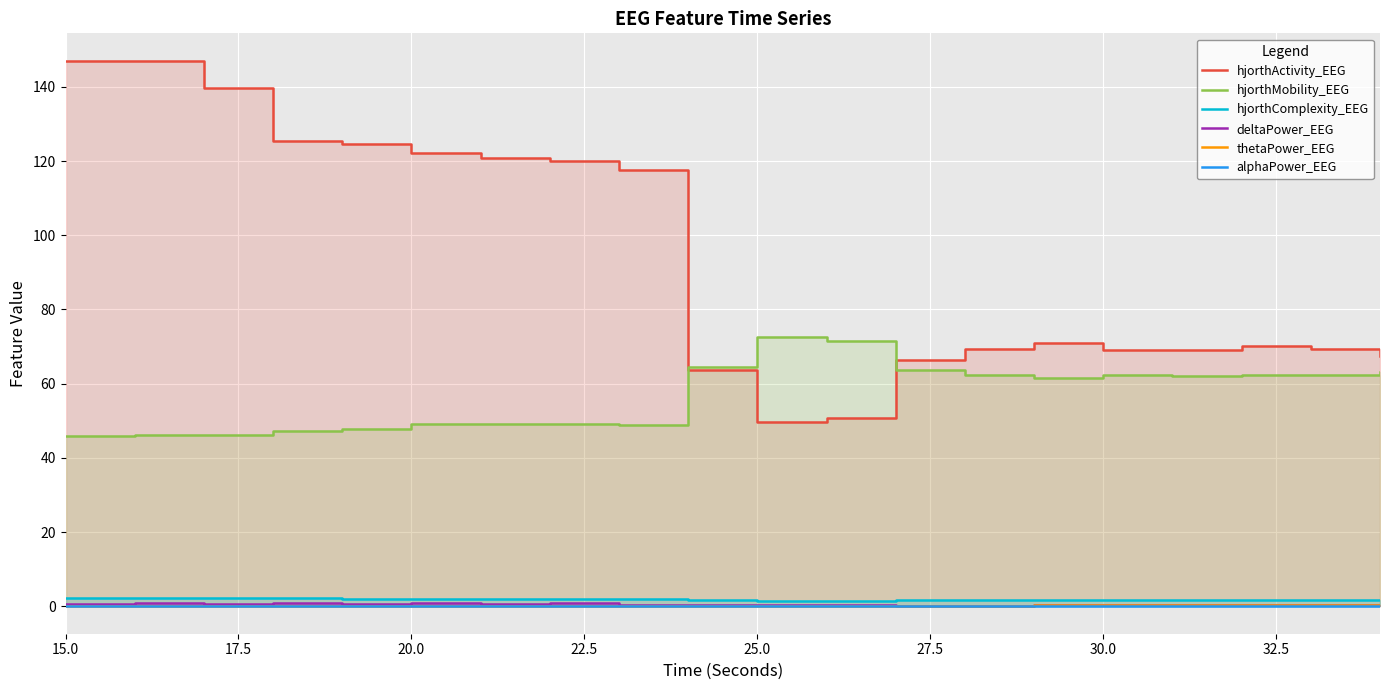

How many data points does each series have?

20